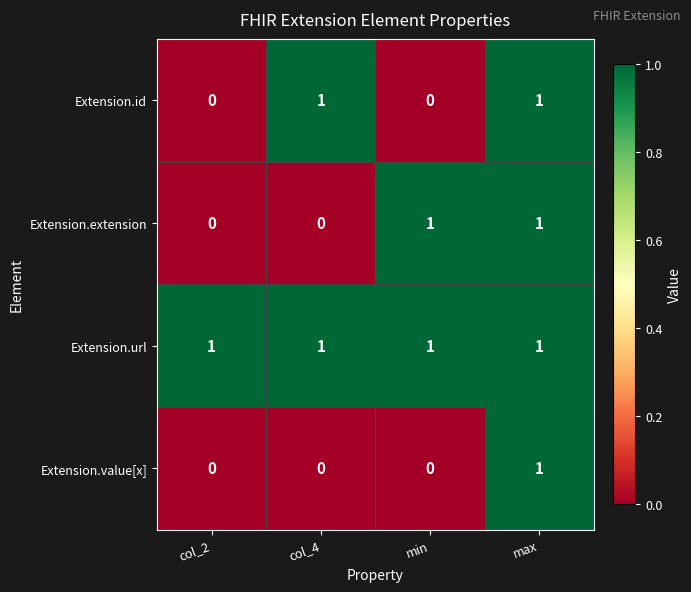

How many Extension.extension values are between 0 and 1?

4